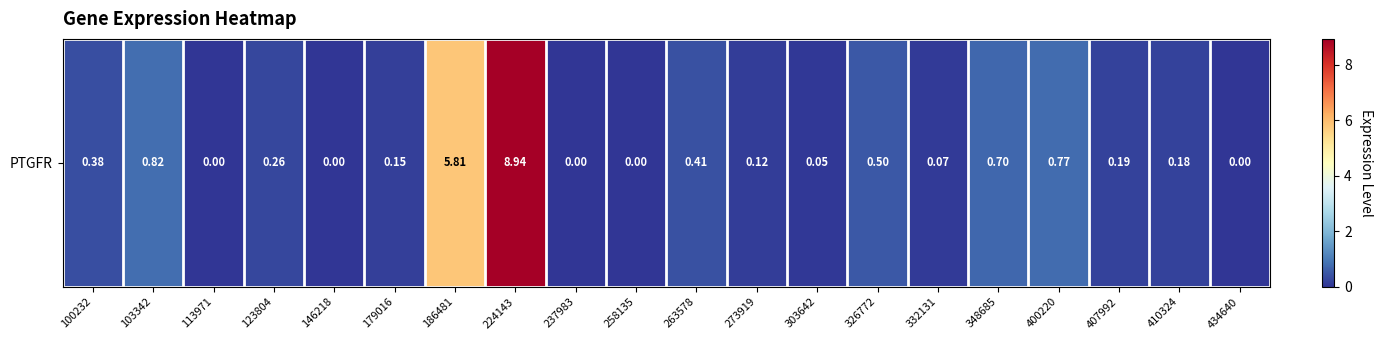

What is the sum of the values at 410324 and 237983?

0.2